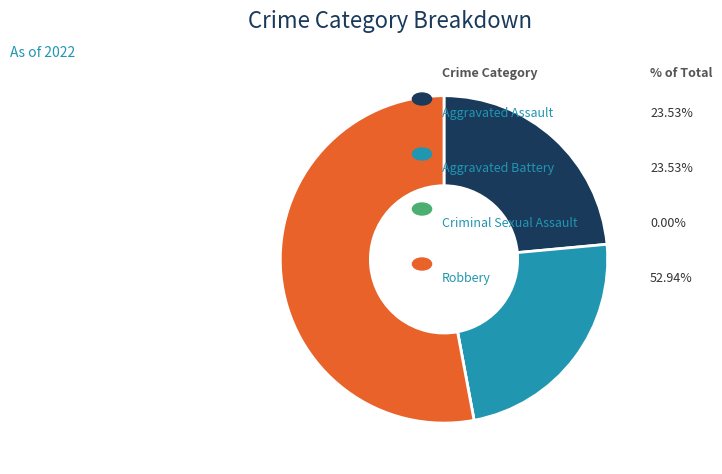

Does any single category account for the majority?

Yes